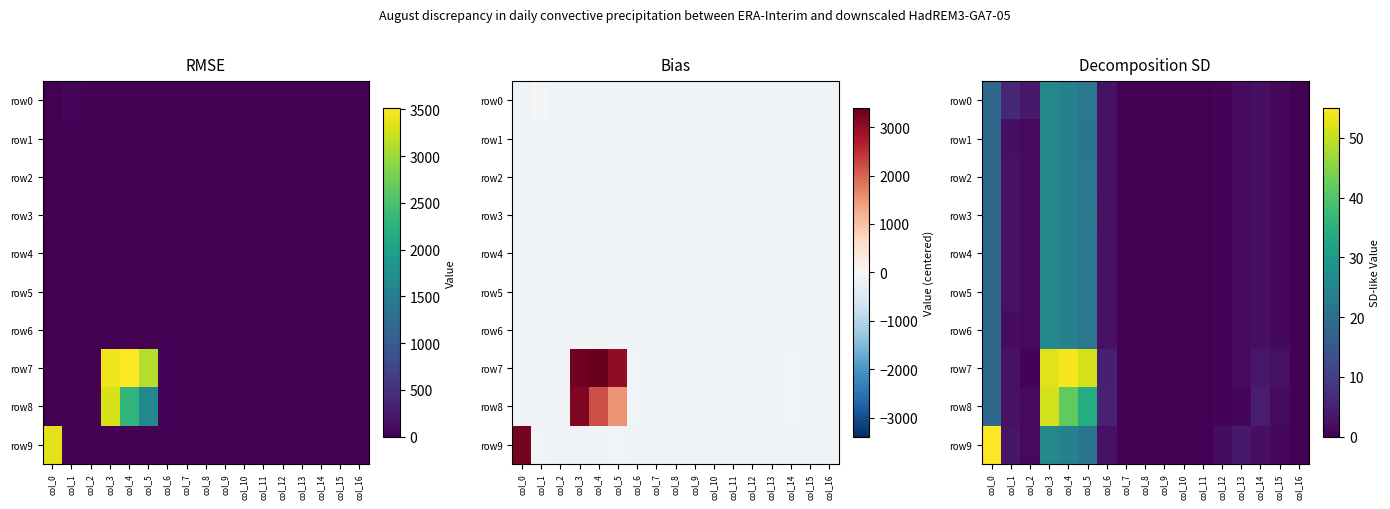

What is the difference between the highest and lowest values at col_13?

3.1